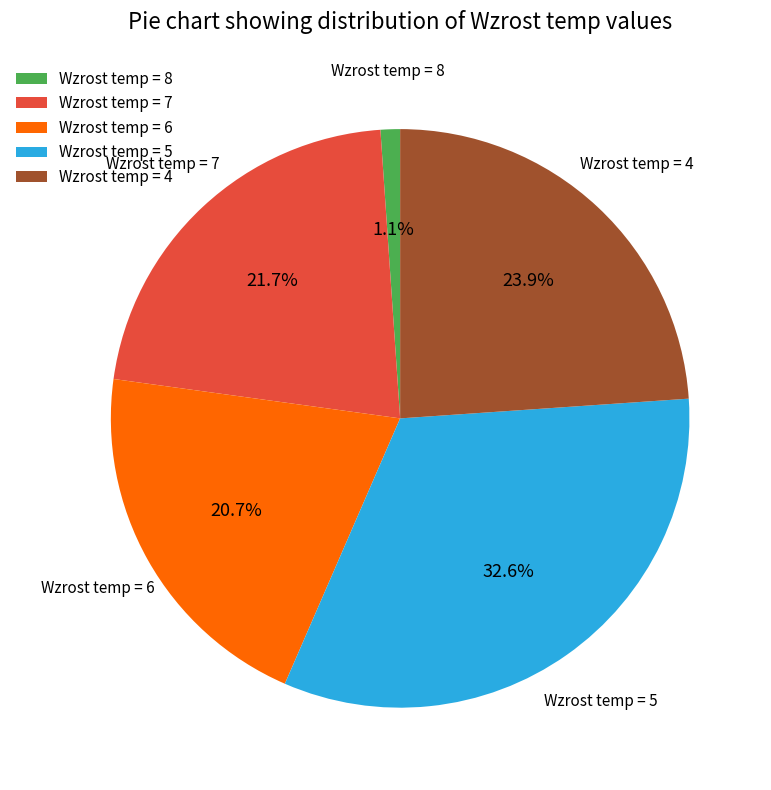

How many segments does this pie chart have?

5